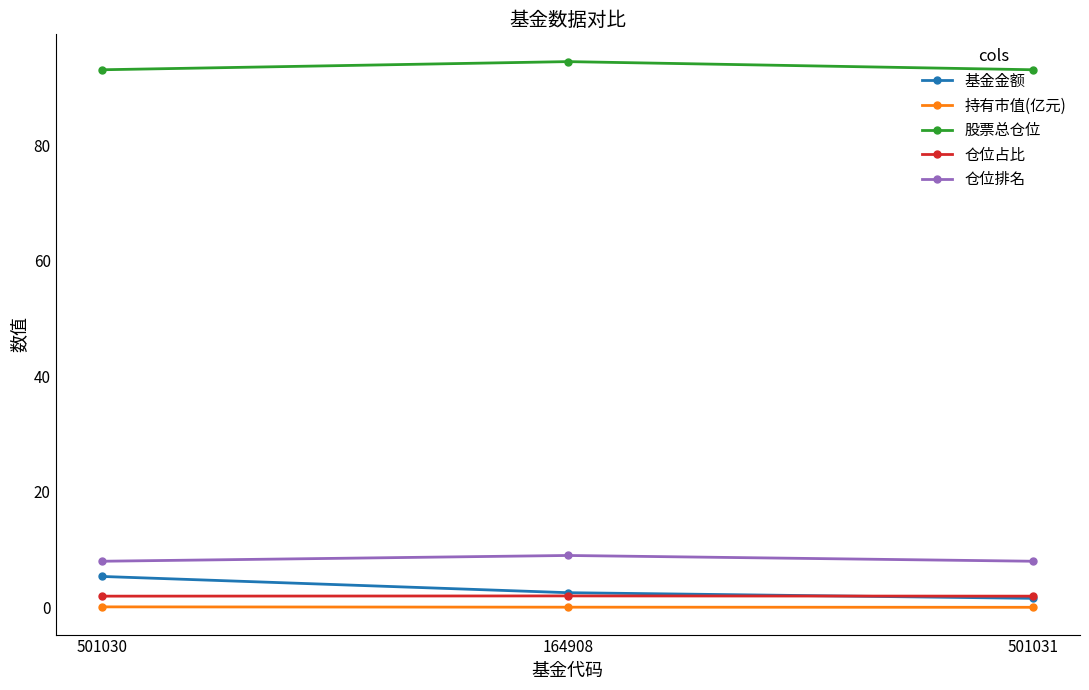

The 仓位排名 series shows 9.0 at 164908. True or false?

True